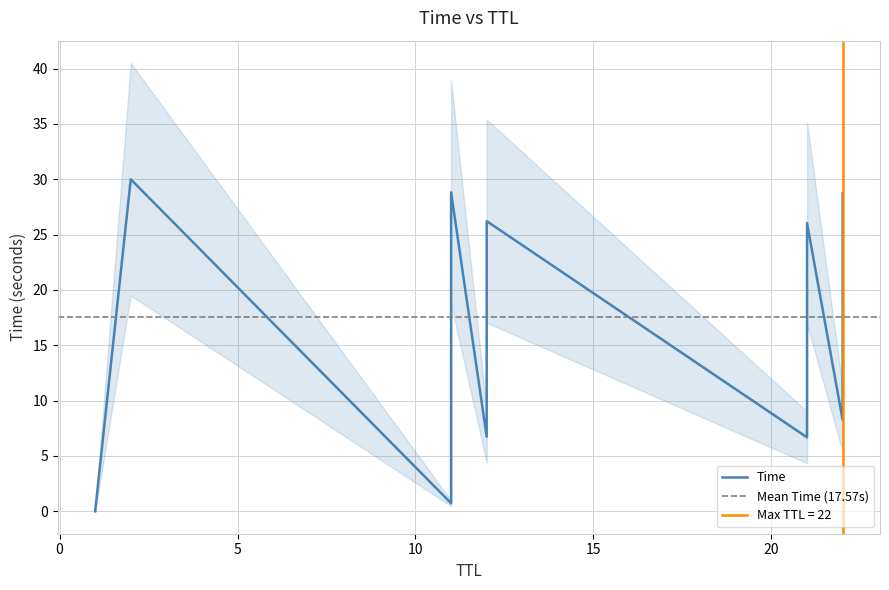

Is this an area chart (filled region under the line)?

No